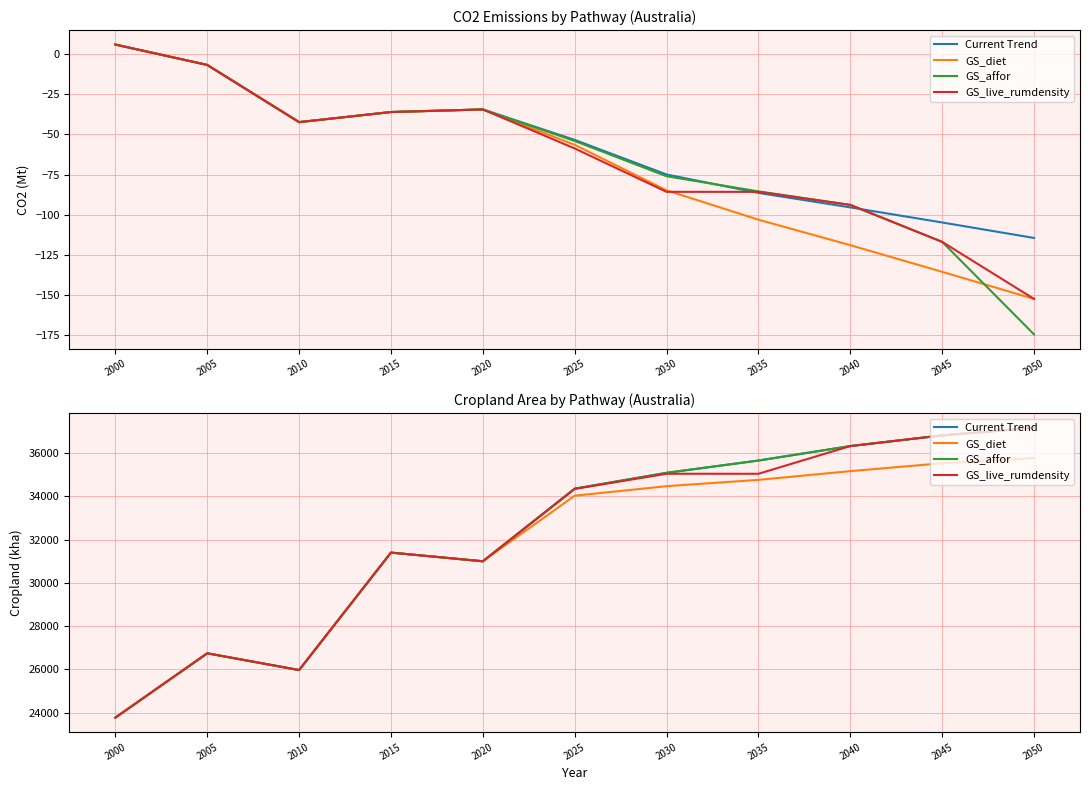

What are all the series names shown in the legend?

Current Trend, GS_diet, GS_affor, GS_live_rumdensity